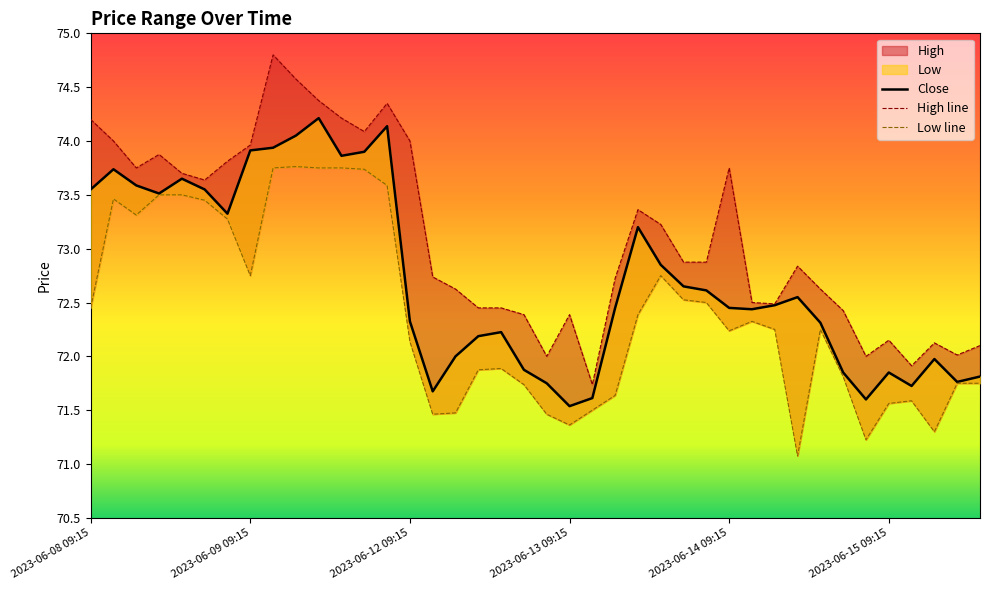

What is the value of the Close point at the 35th from the left?

71.6